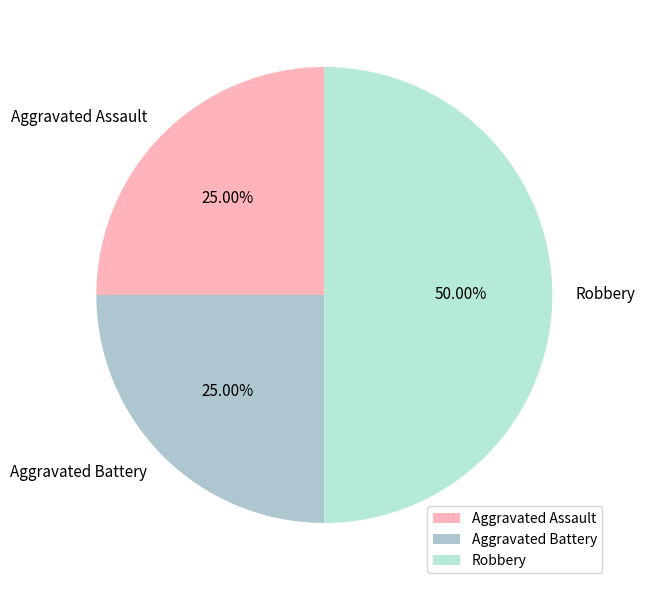

The Aggravated Battery slice represents 30% of the pie. True or false?

False